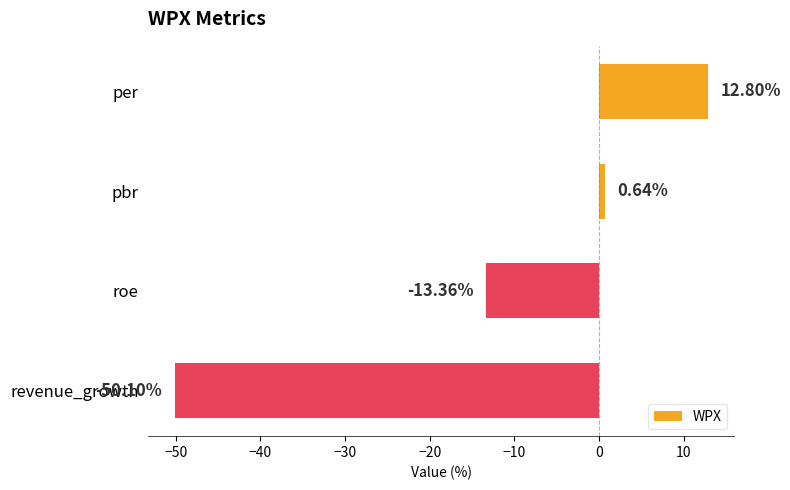

Count the number of data series in this chart.

1